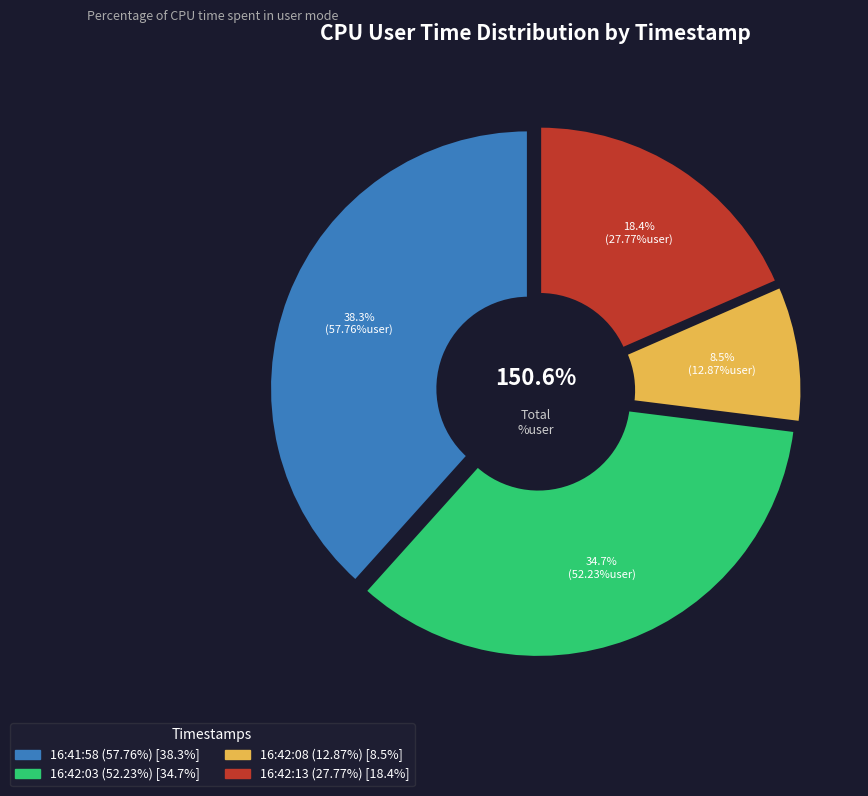

Count the number of slices in the pie.

4